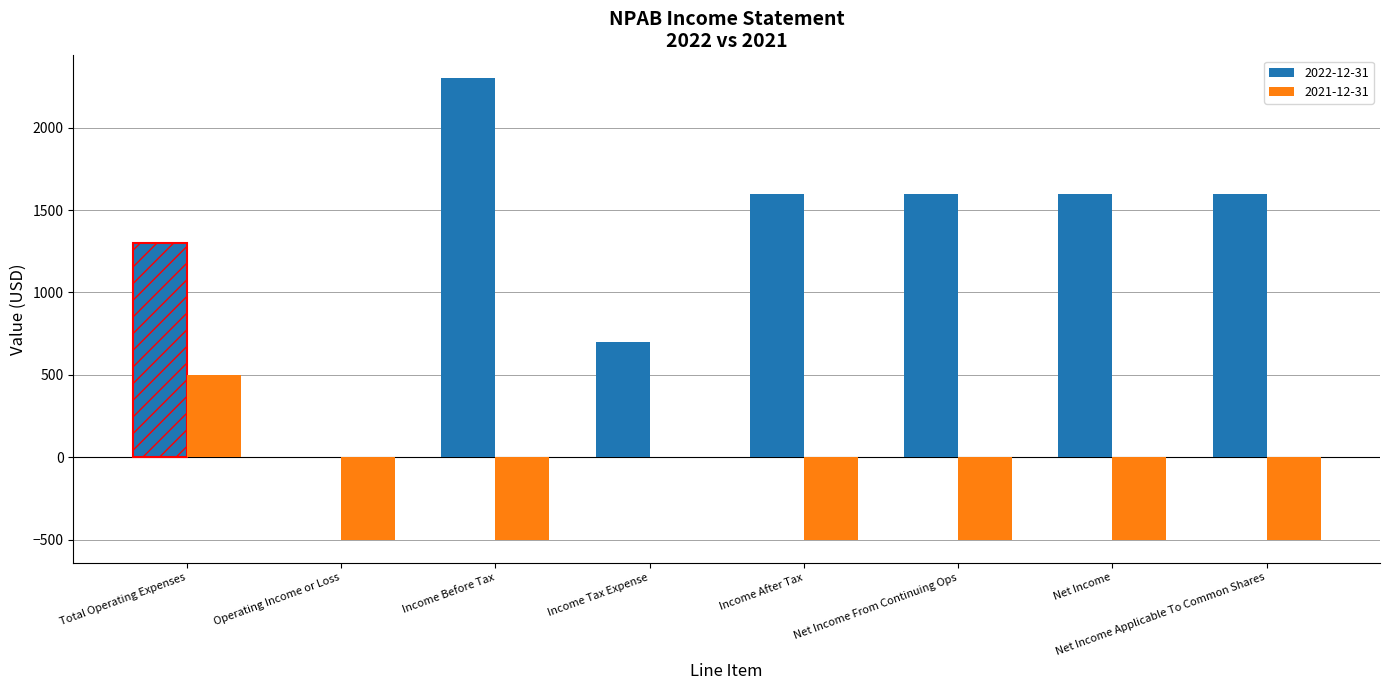

At which category does the chart reach its peak across all series?

Income Before Tax